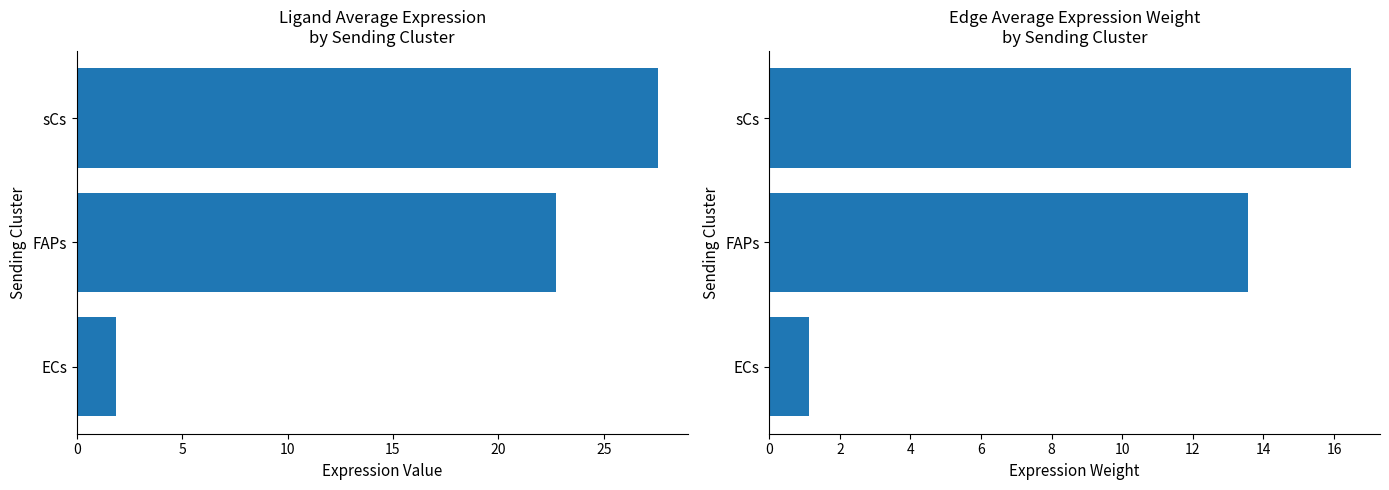

Which series has the widest spread of values?

Ligand average expression value